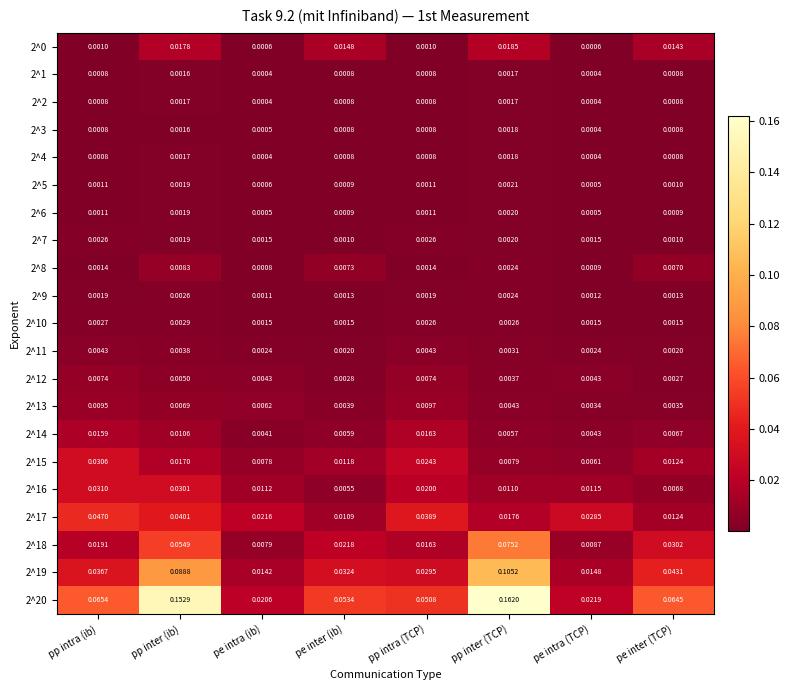

Is the value of 2^8 at pe intra (ib) greater than the value of 2^5 at pe inter (TCP)?

No